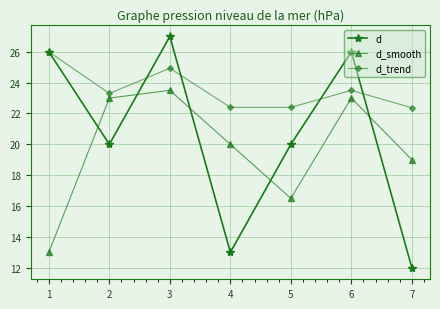

True or false: d_smooth and d_trend intersect in this chart.

False